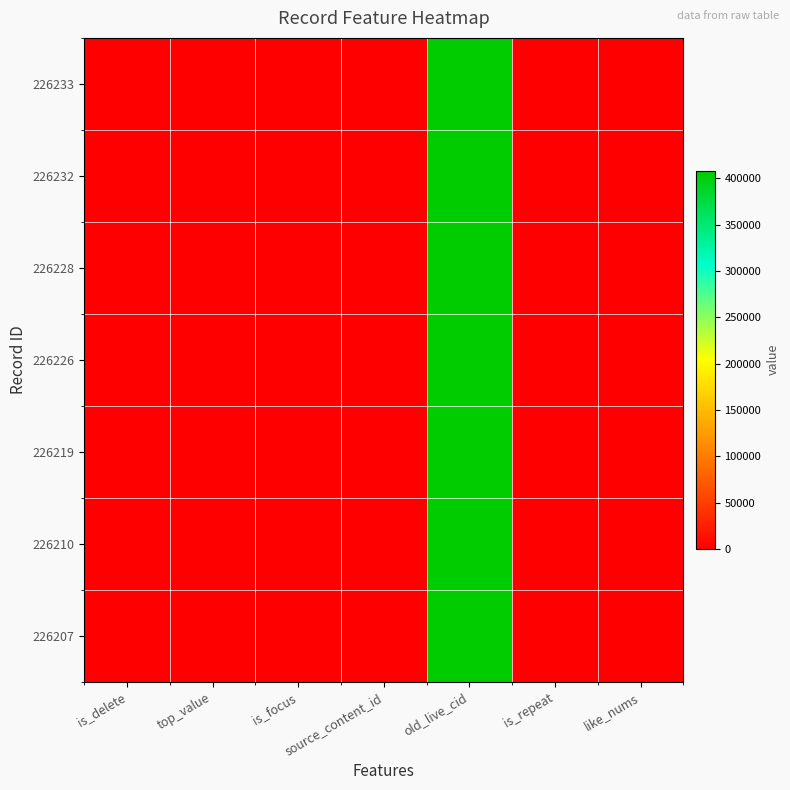

What is the difference between the highest and lowest values at old_live_cid?

33